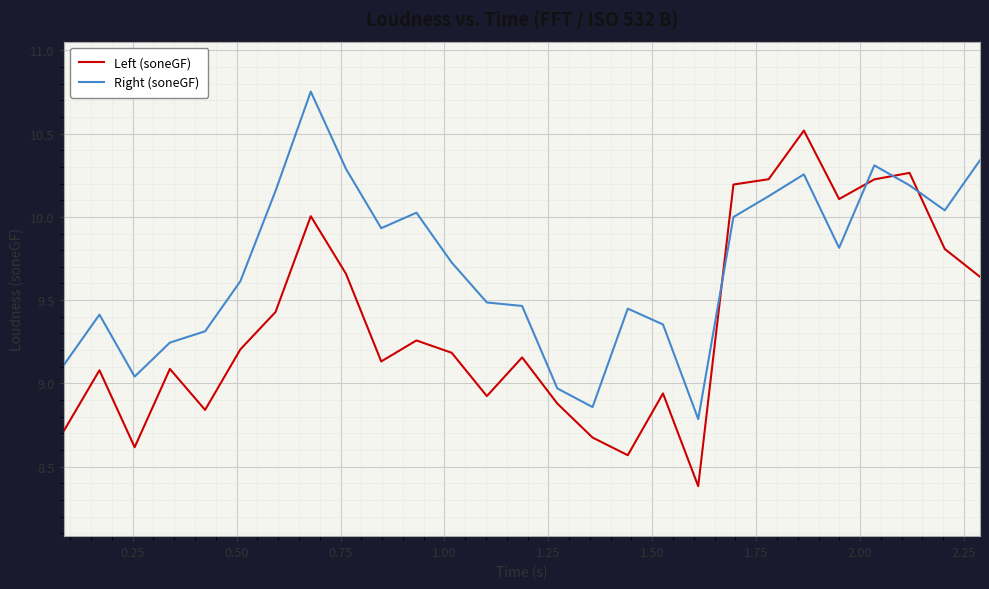

Which series has the largest range (max minus min)?

Left (soneGF)